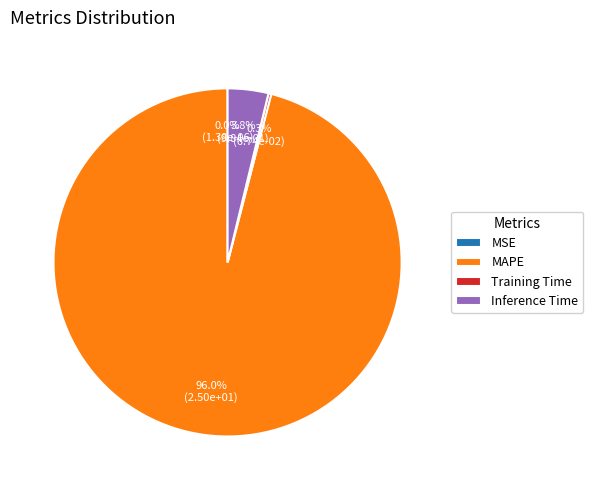

What is the total percentage of MAPE and Inference Time?

99.7%